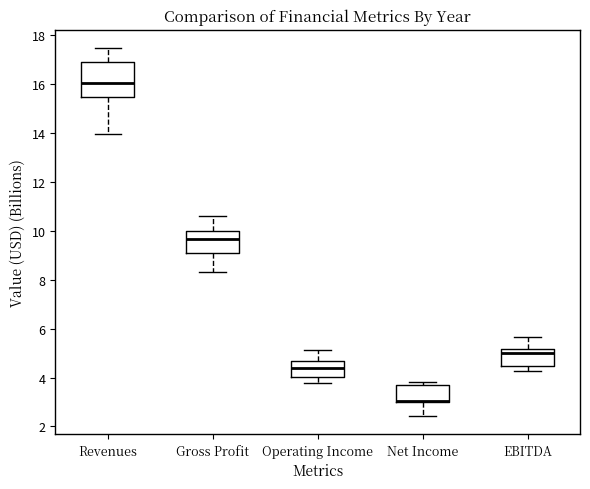

Reading left to right, transcribe this box plot: for each box, give where its median line is, the range the box spans, and where its two whiskers end, as read against the y-axis. The values are not printed on the chart, so give them approximately, as read against the axis.

Revenues: median 16.0, box 15.4 to 17.0, whiskers 14.0 to 17.4
Gross Profit: median 9.6, box 9.0 to 10.0, whiskers 8.4 to 10.6
Operating Income: median 4.4, box 4.0 to 4.6, whiskers 3.8 to 5.2
Net Income: median 3.0 (drawn on the box's lower edge), box 3.0 to 3.6, whiskers 2.4 to 3.8
EBITDA: median 5.0, box 4.4 to 5.2, whiskers 4.2 to 5.6